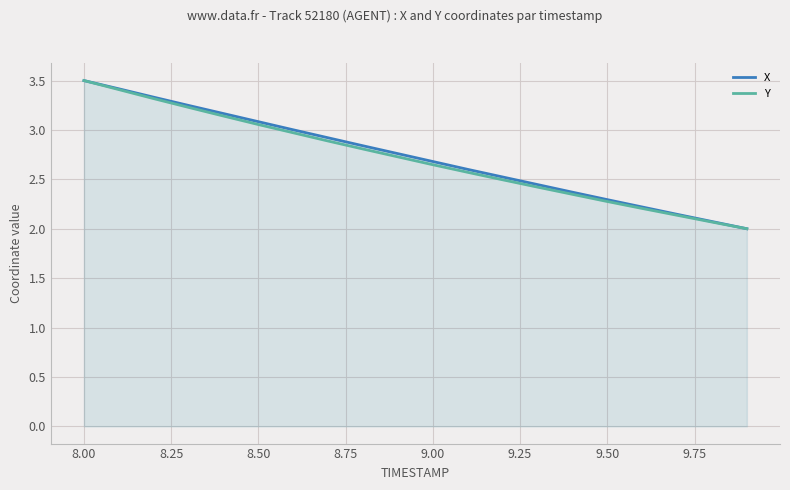

True or false: Y has a value of 3.5 at 8.00.

True